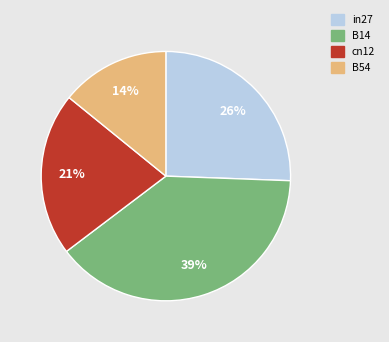

Is there a majority slice in this chart?

No